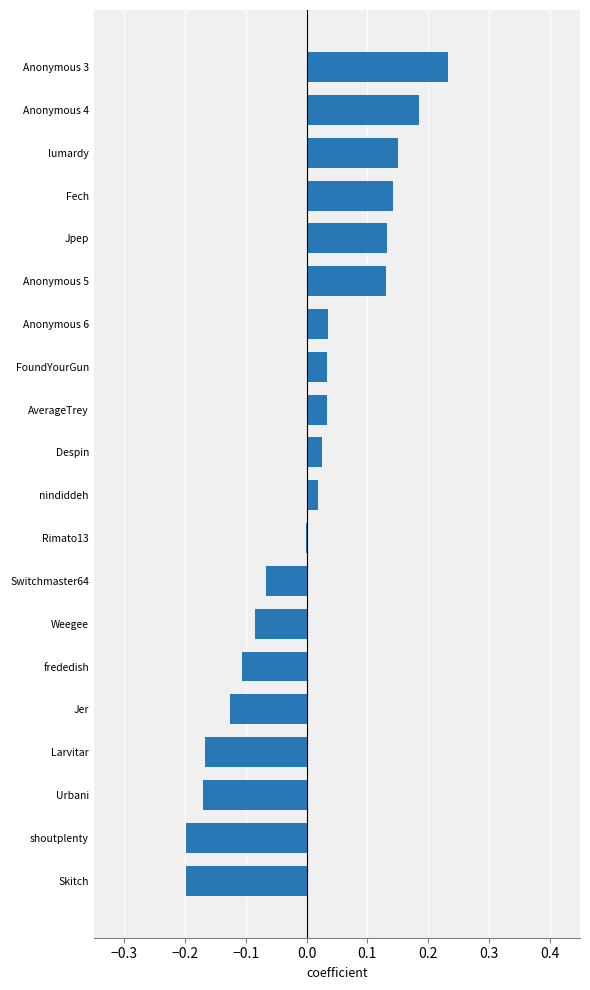

What is the change in value from Anonymous 6 to Anonymous 5?

+0.1